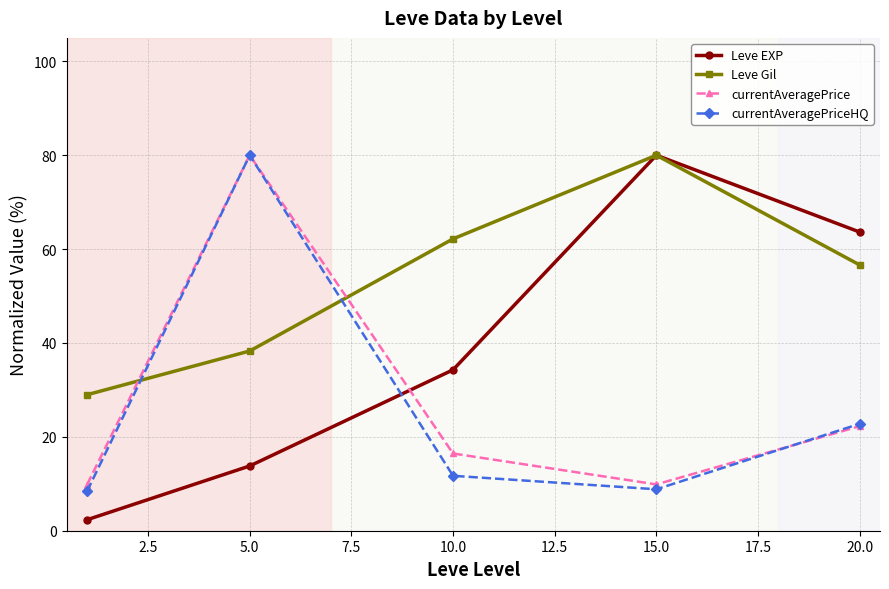

How many interior local peaks does the Leve Gil series have?

1